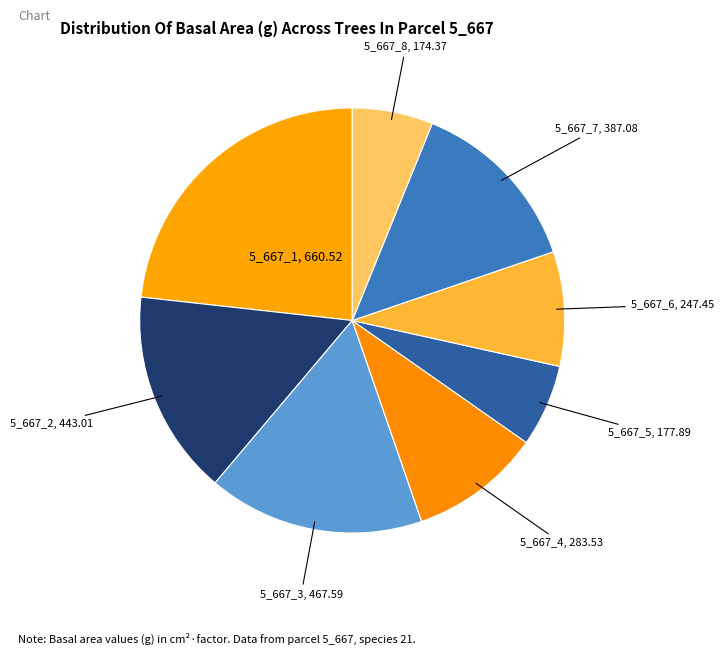

How many slices are in this pie chart?

8